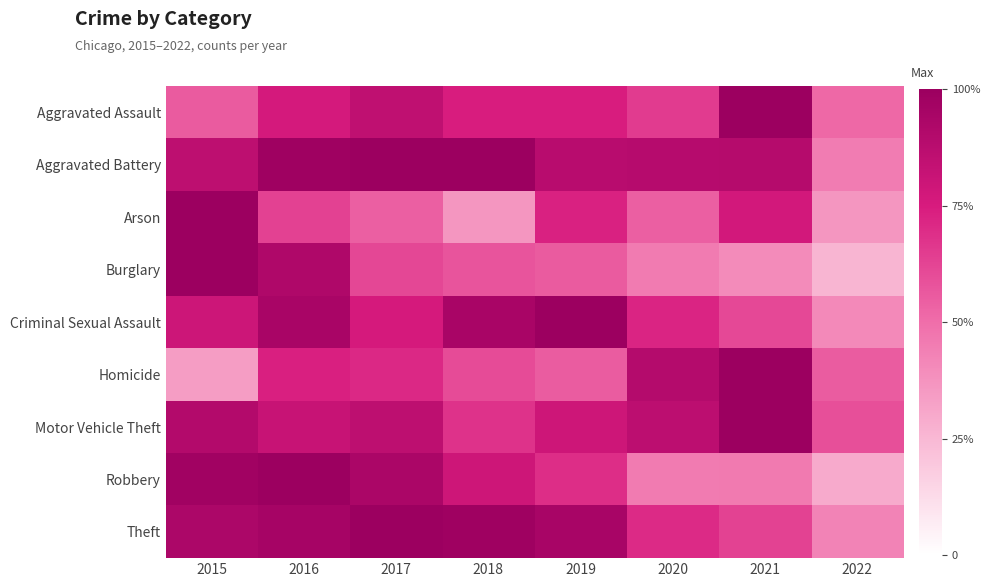

At 2017, list the series in order from smallest to largest.

Arson, Burglary, Homicide, Criminal Sexual Assault, Aggravated Assault, Motor Vehicle Theft, Robbery, Aggravated Battery, Theft